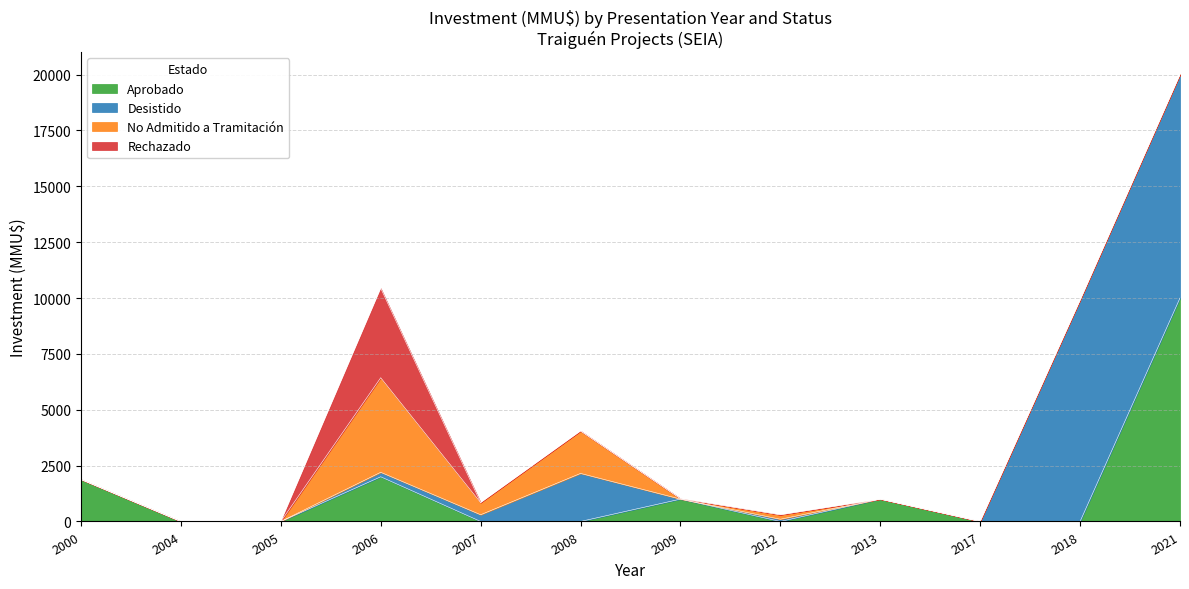

How many intersections are there between Desistido and No Admitido a Tramitación?

3